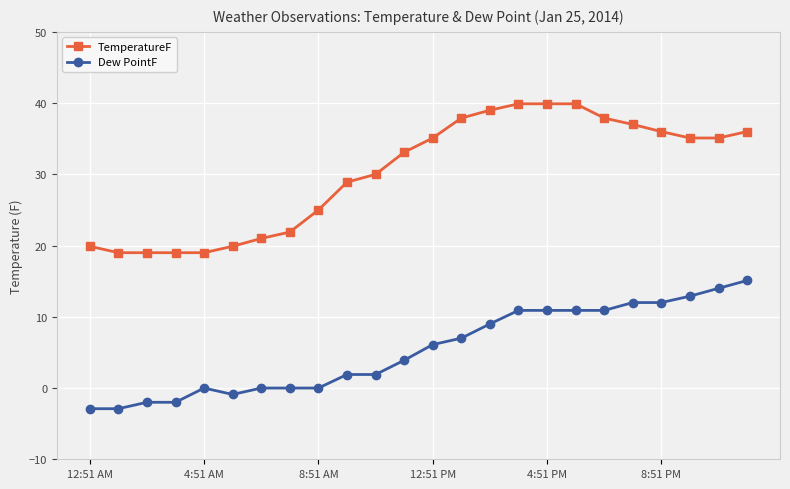

True or false: Dew PointF and TemperatureF cross at least once.

False